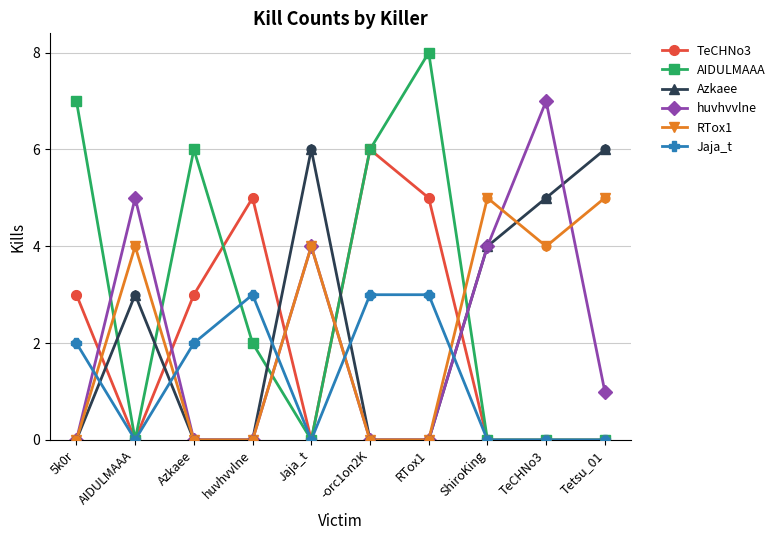

At how many categories does at least one series exceed 2?

10